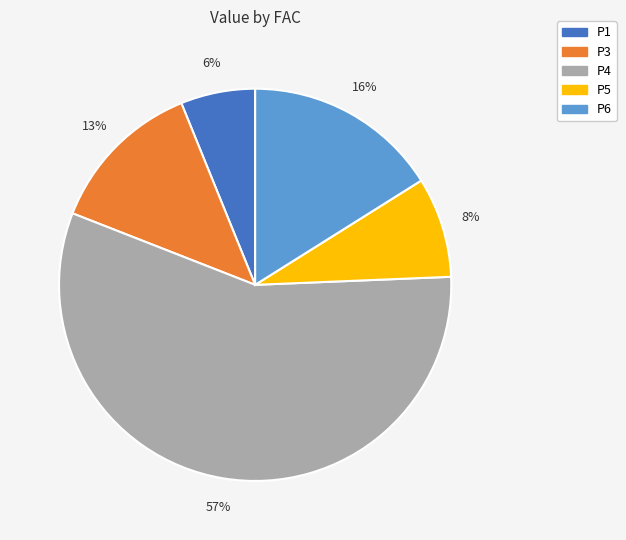

Count the number of slices in the pie.

5